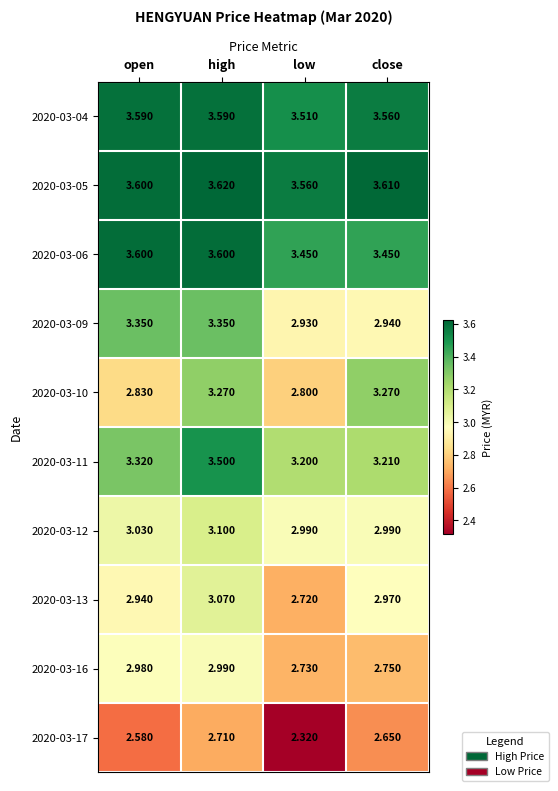

Which category has the lowest value in the 2020-03-10 series?

low